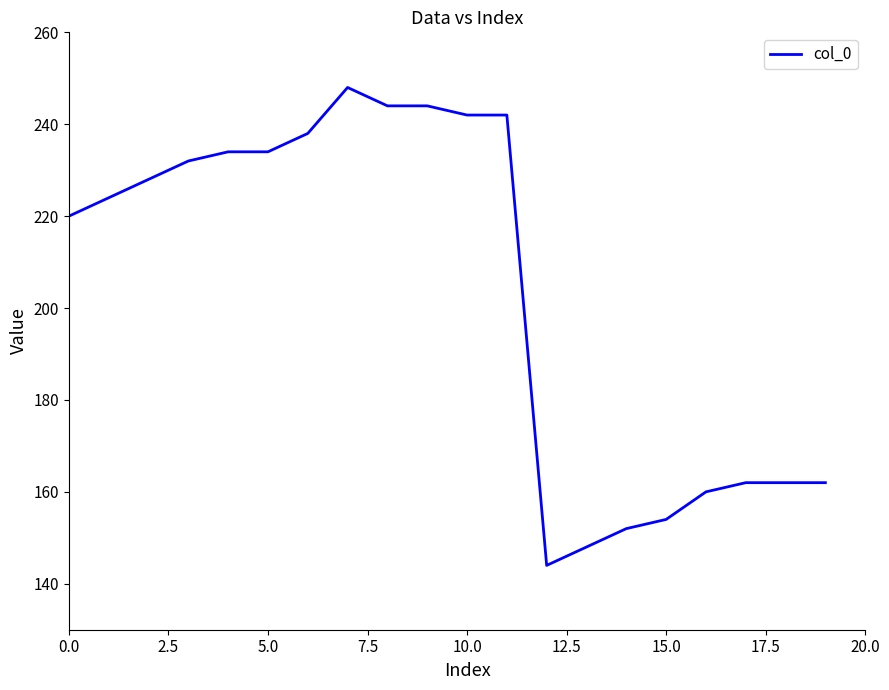

What is the difference between the maximum and minimum values?

104